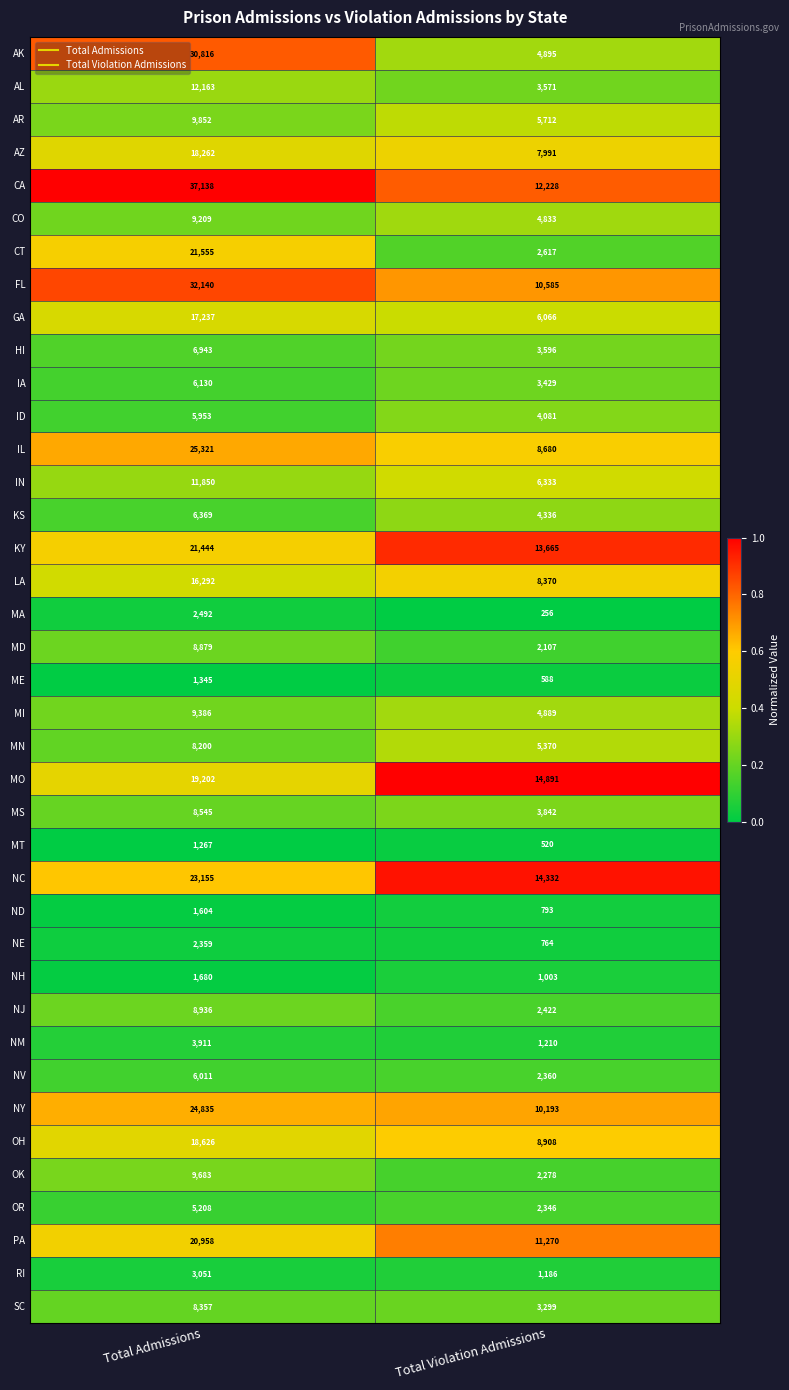

What is the difference between the maximum and minimum values in the MO series?

4311